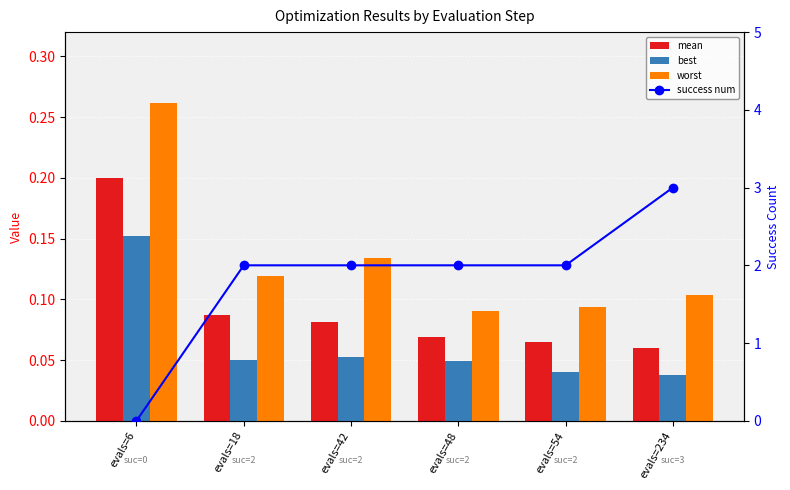

Where does the success num series first go above 2?

evals=234